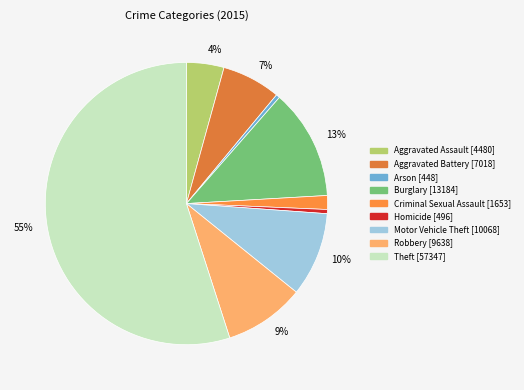

To the nearest percent, what portion does Aggravated Battery represent?

7%